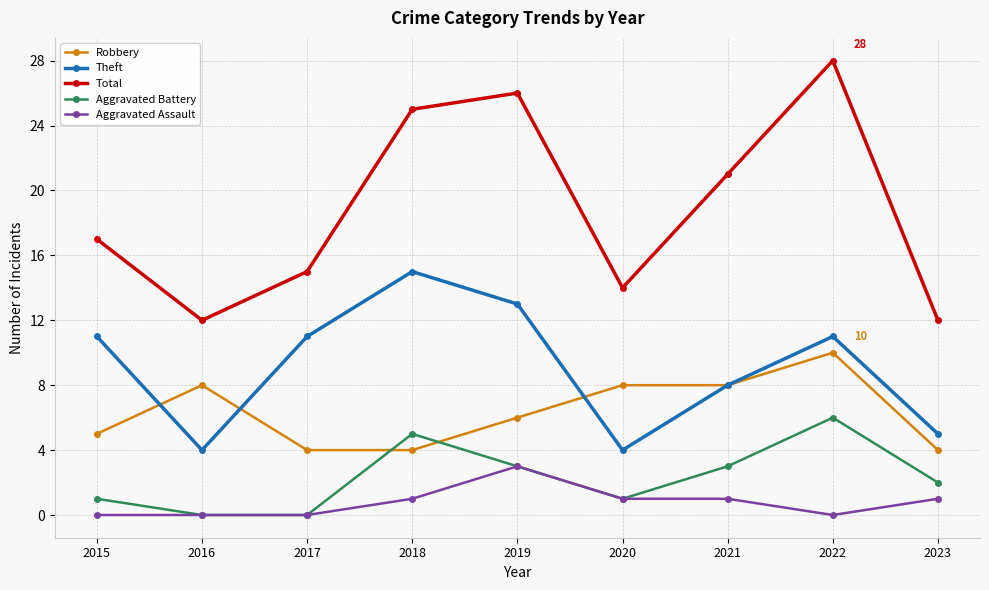

Reading left to right, what are all the values shown in this chart?

Robbery: 5	8	4	4	6	8	8	10	4
Theft: 11	4	11	15	13	4	8	11	5
Total: 17	12	15	25	26	14	21	28	12
Aggravated Battery: 1	0	0	5	3	1	3	6	2
Aggravated Assault: 0	0	0	1	3	1	1	0	1